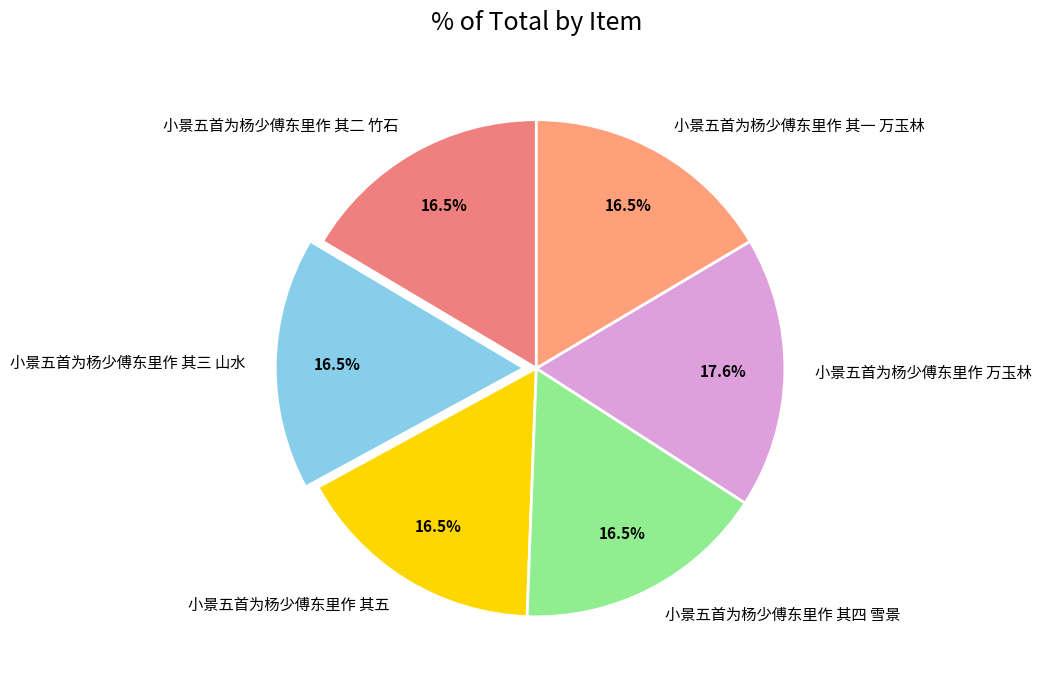

Count the number of slices in the pie.

6